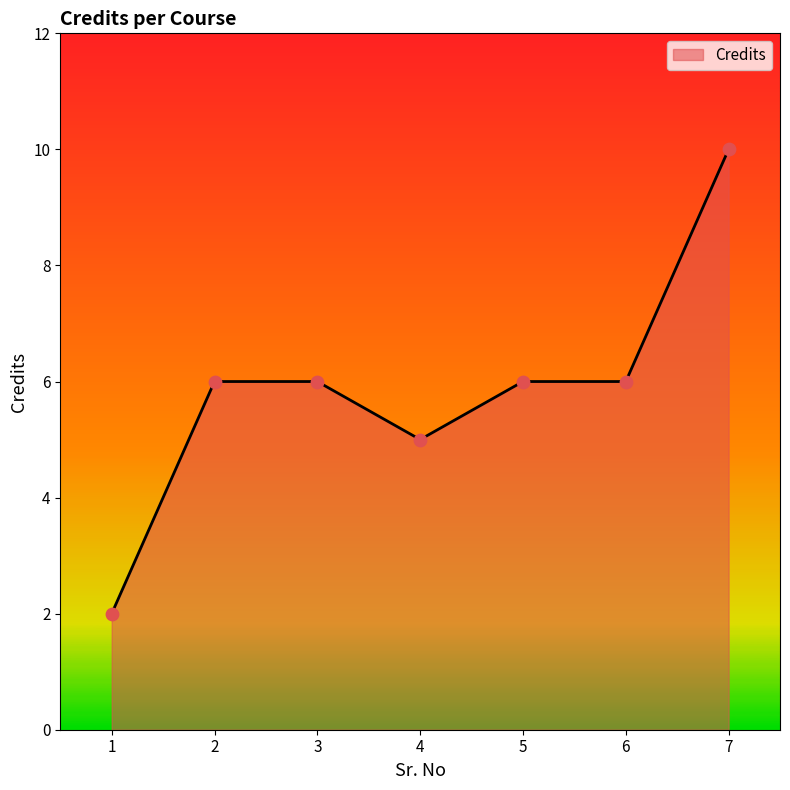

Between 2 and 4, which is larger?

2